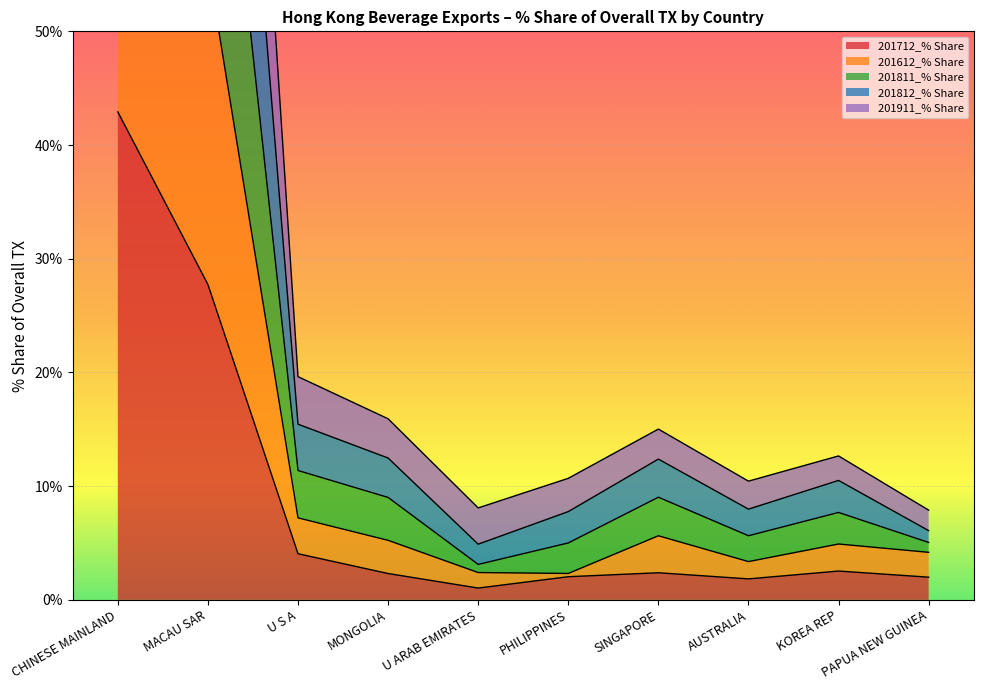

How many lines are shown in the chart?

5